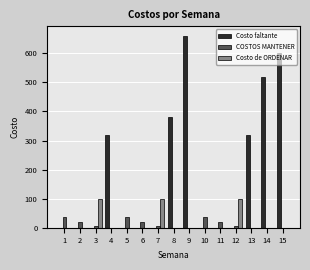

Which series has the widest spread of values?

Costo faltante